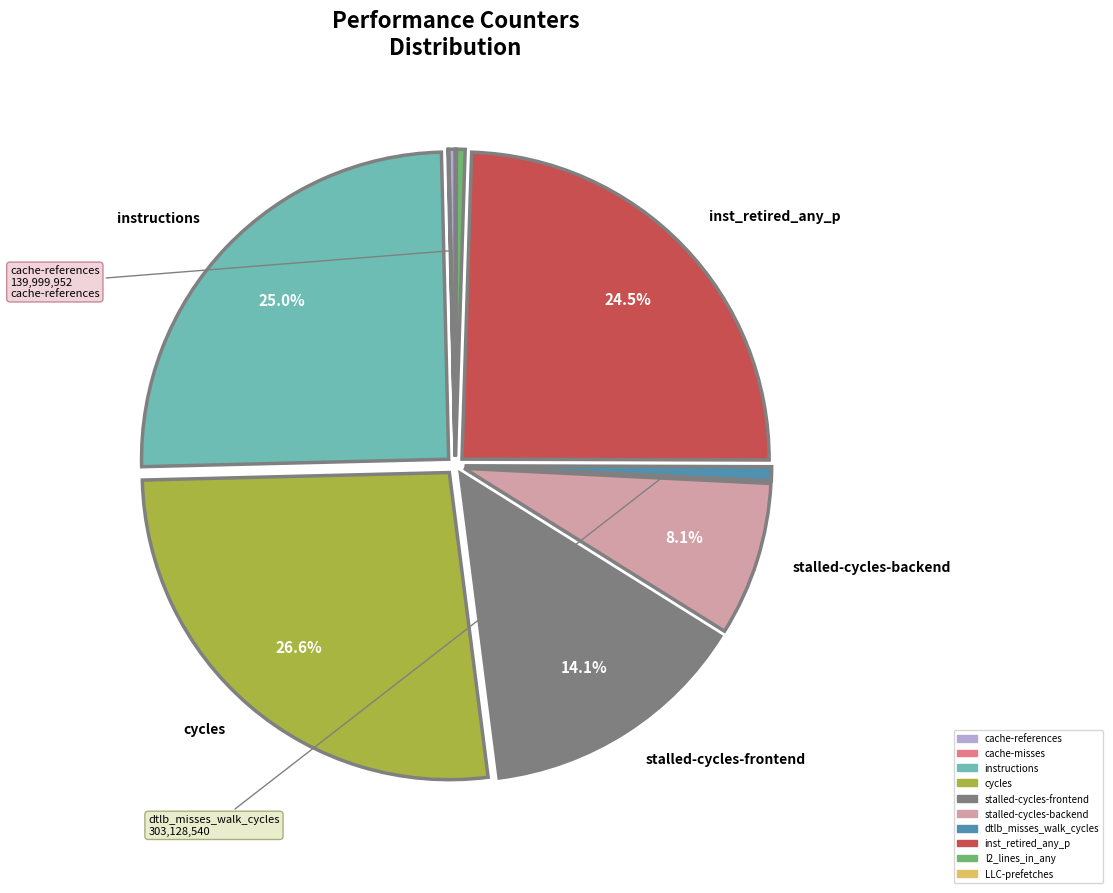

To the nearest percent, what percentage of the pie is instructions?

25%